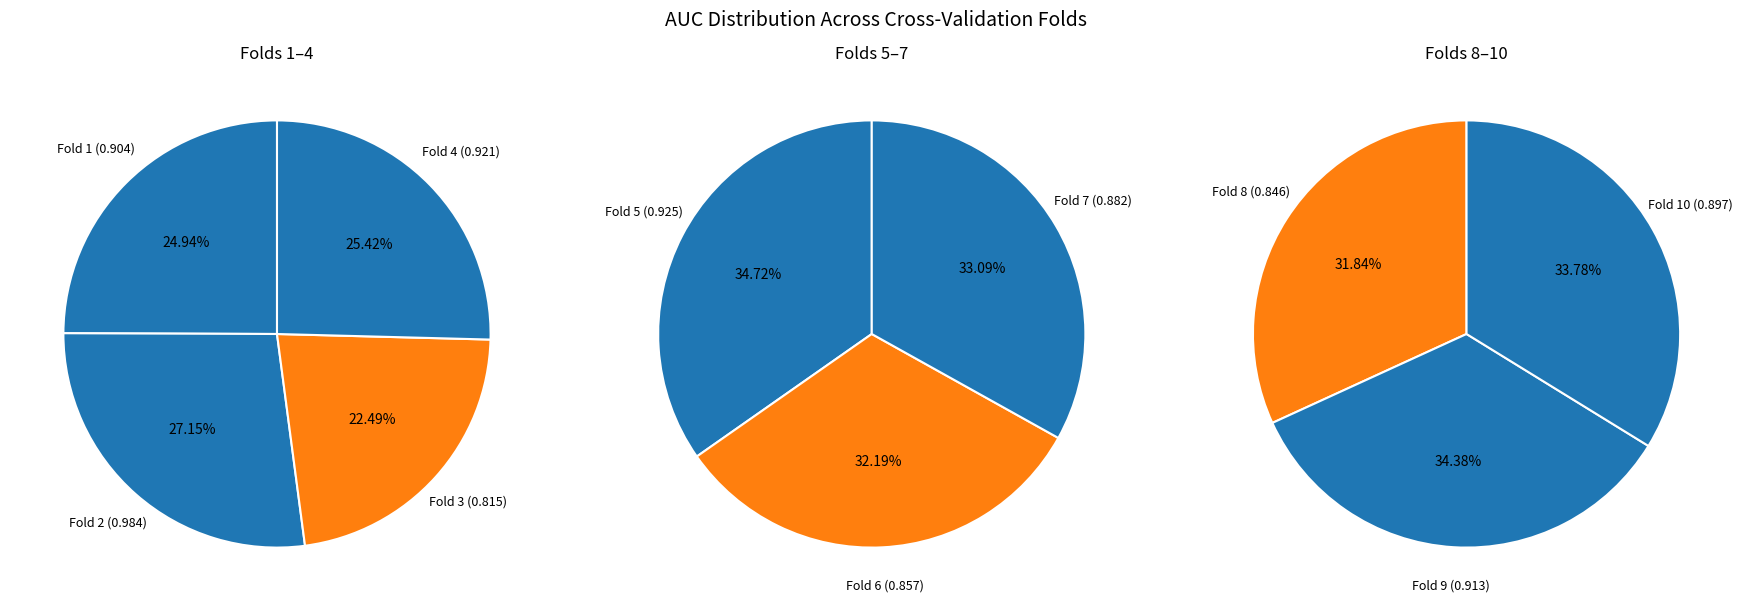

Count the number of slices in the pie.

10